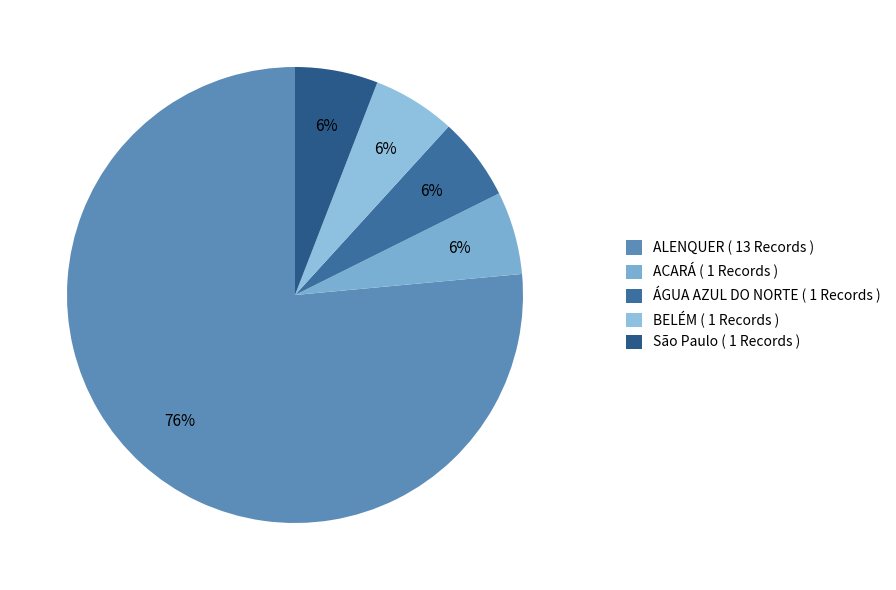

Approximately how many times larger is the value at ALENQUER compared to São Paulo?

13.0